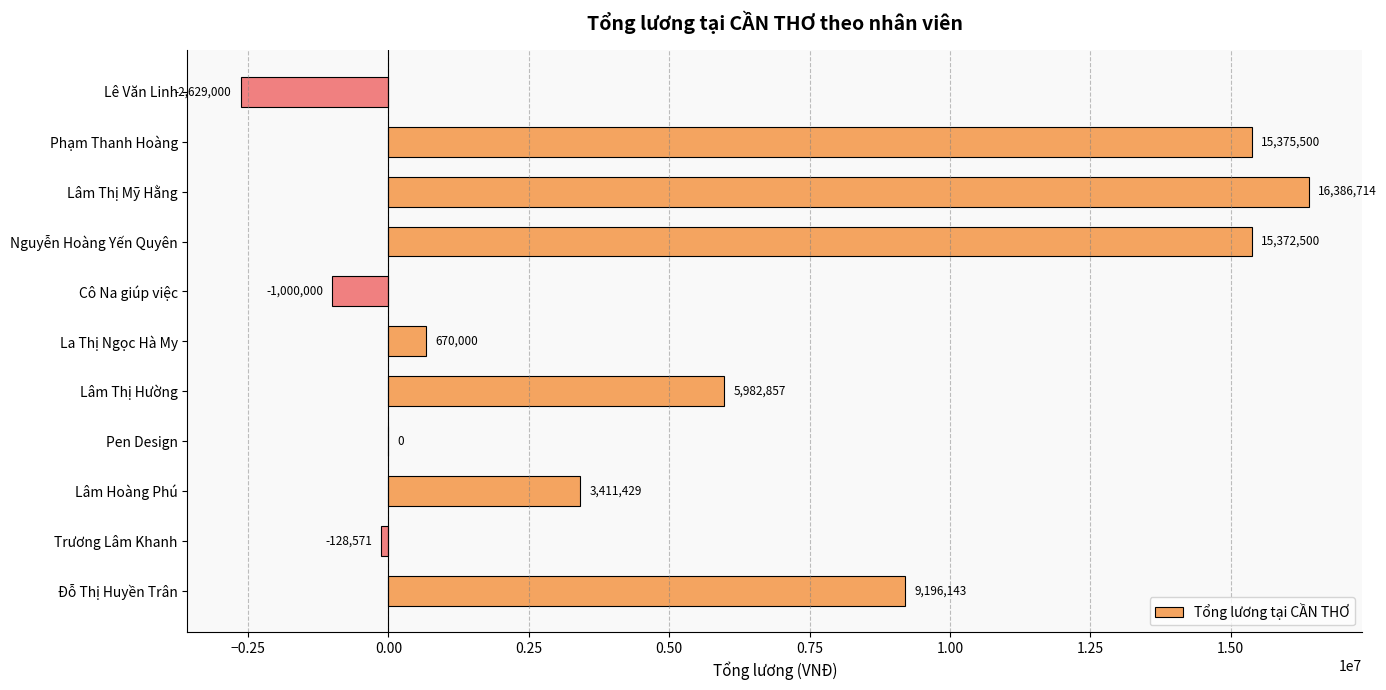

Read the value at Lâm Thị Mỹ Hằng.

16386714.3